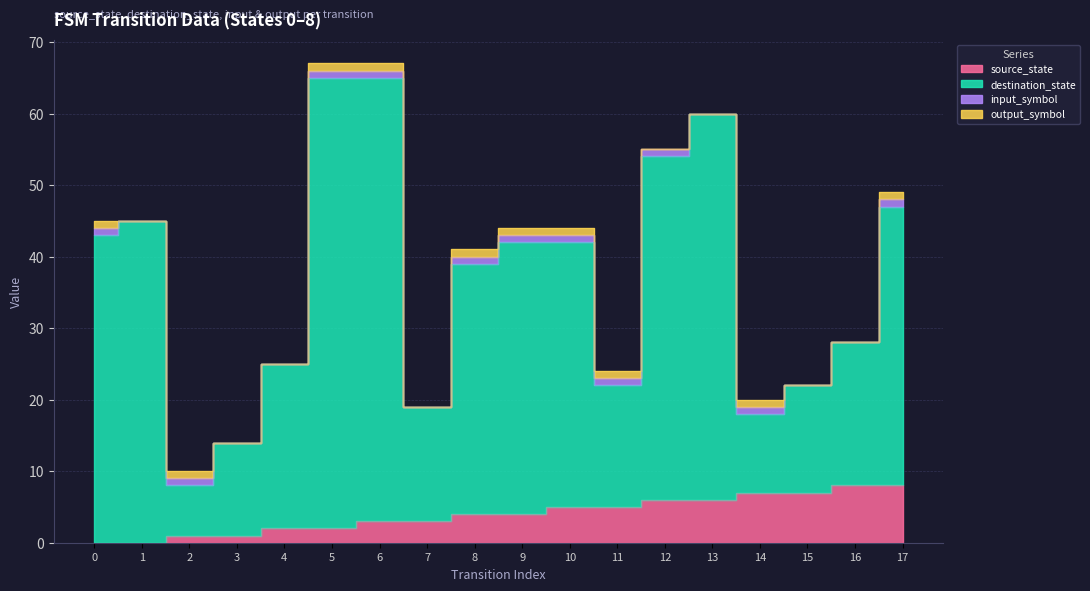

At which category is the sum across all series the highest?

6